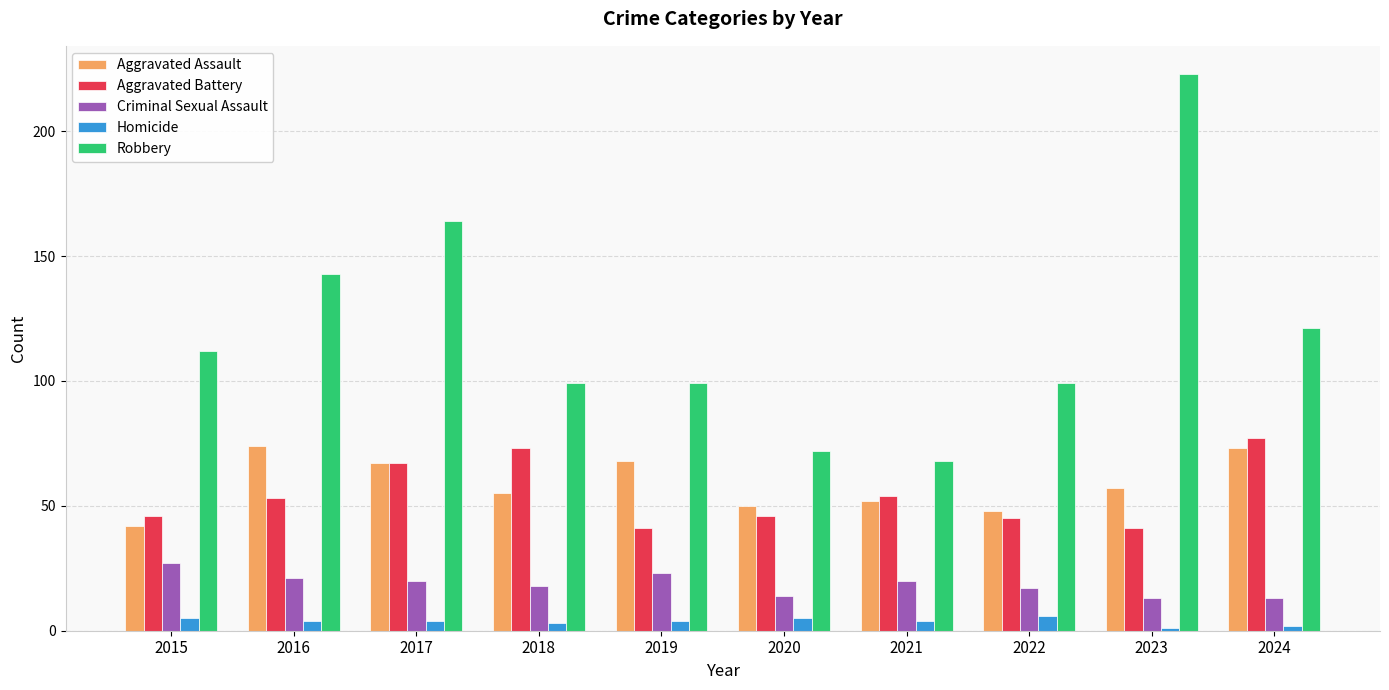

The value of Homicide at 2022 is 6. True or false?

True